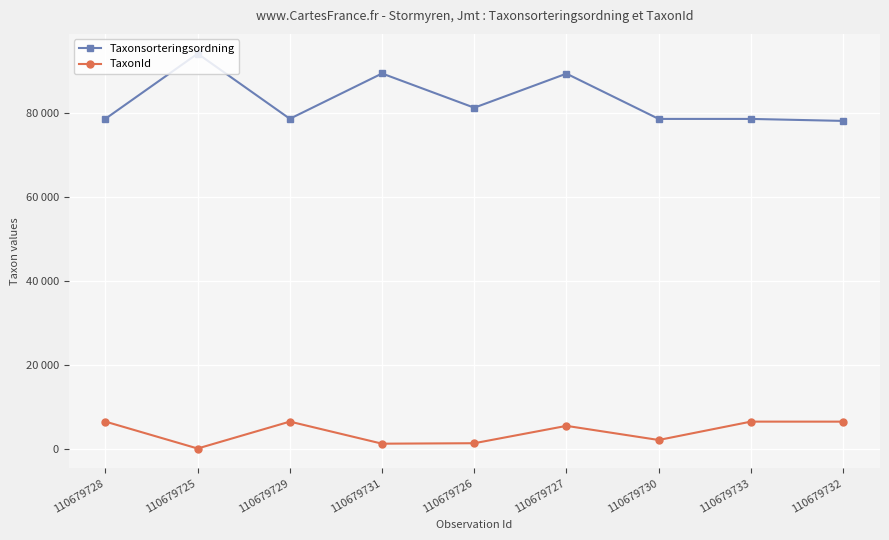

List the series in order of their peak value, highest first.

Taxonsorteringsordning, TaxonId